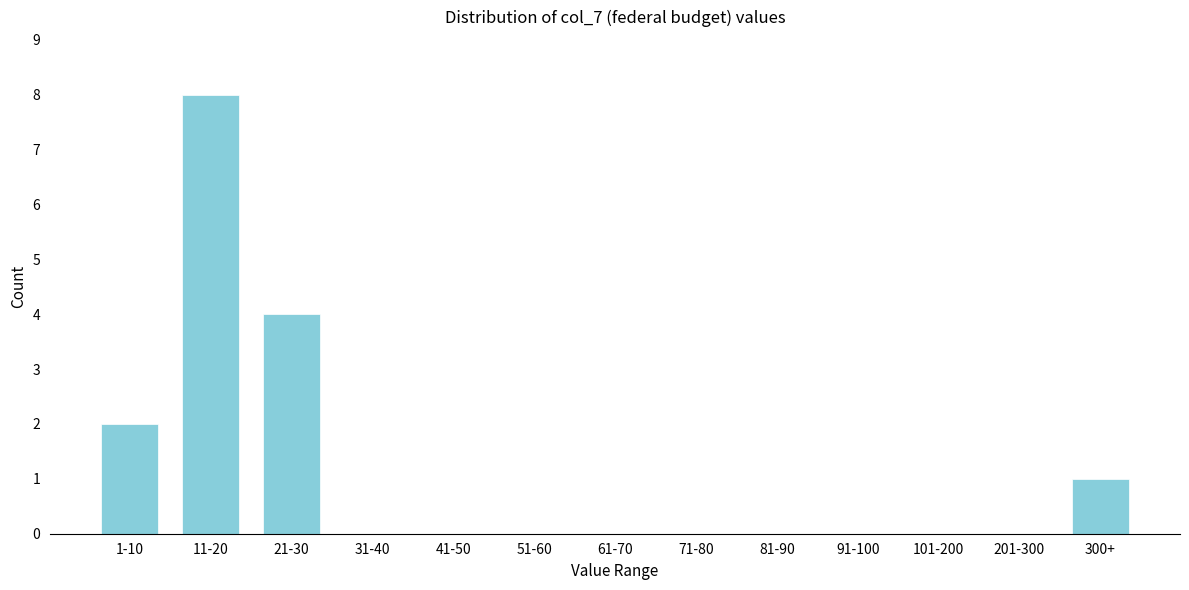

Reading left to right, extract all data points from this chart.

1-10=2	11-20=8	21-30=4	31-40=0	41-50=0	51-60=0	61-70=0	71-80=0	81-90=0	91-100=0	101-200=0	201-300=0	300+=1